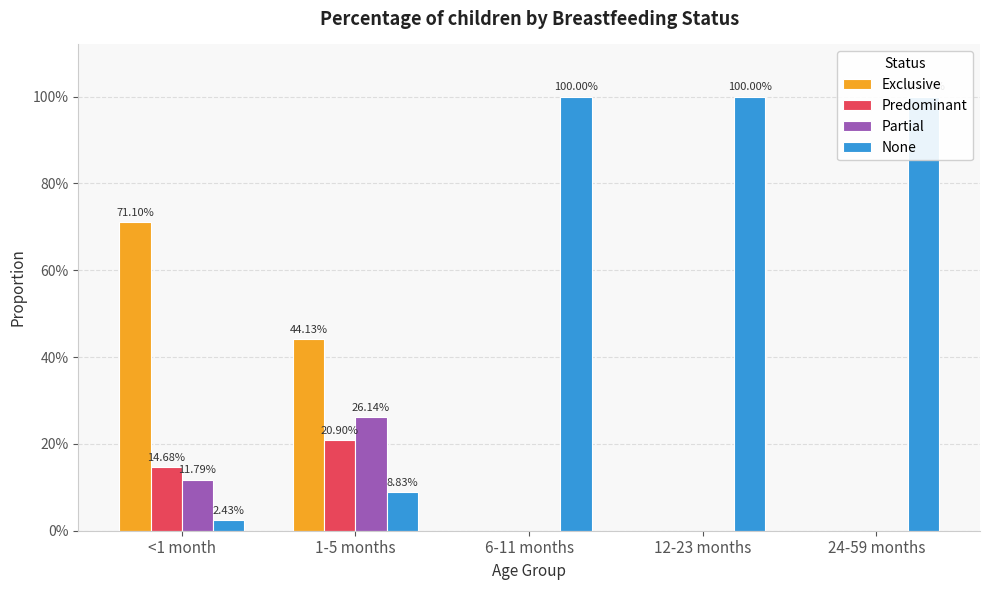

Where is Exclusive nearest to the value 0?

6-11 months